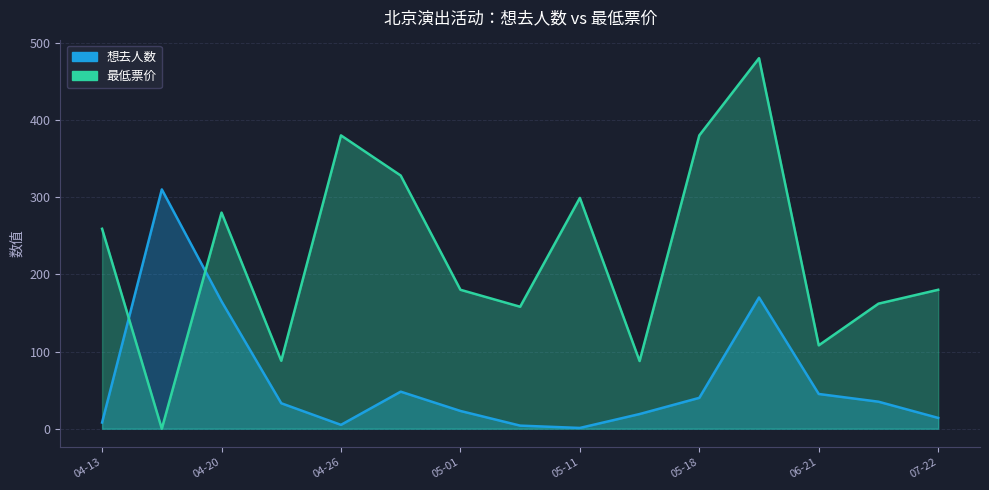

What is the maximum value for 最低票价?

480